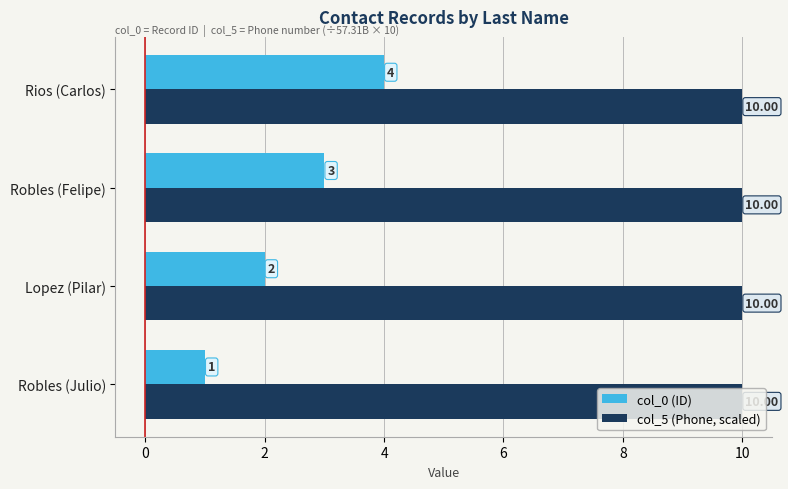

List the series in order of their peak value, lowest first.

col_0 (ID), col_5 (Phone, scaled)